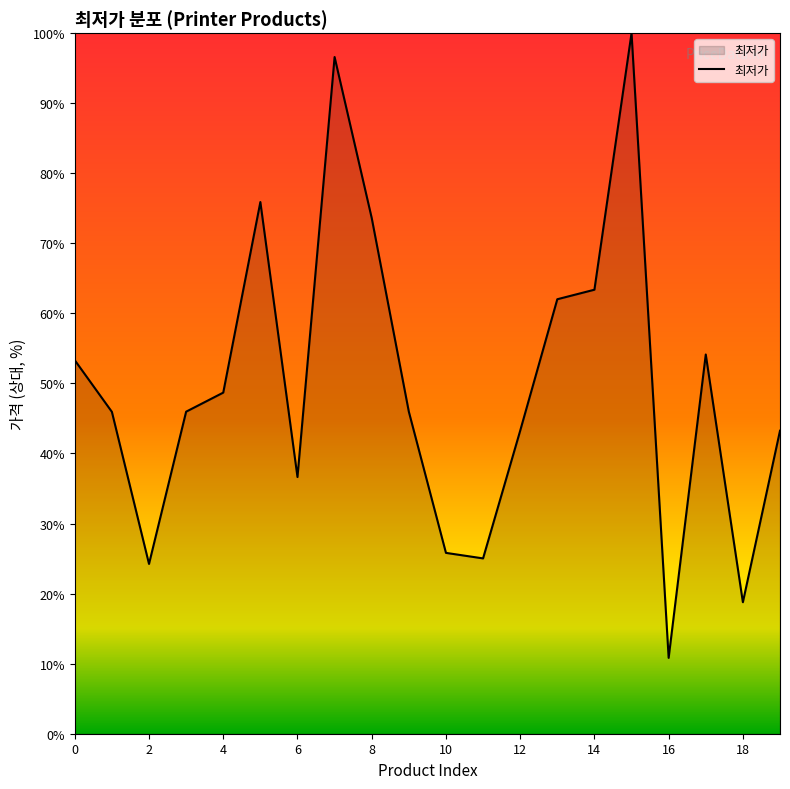

What is the maximum value shown in the chart?

100.0